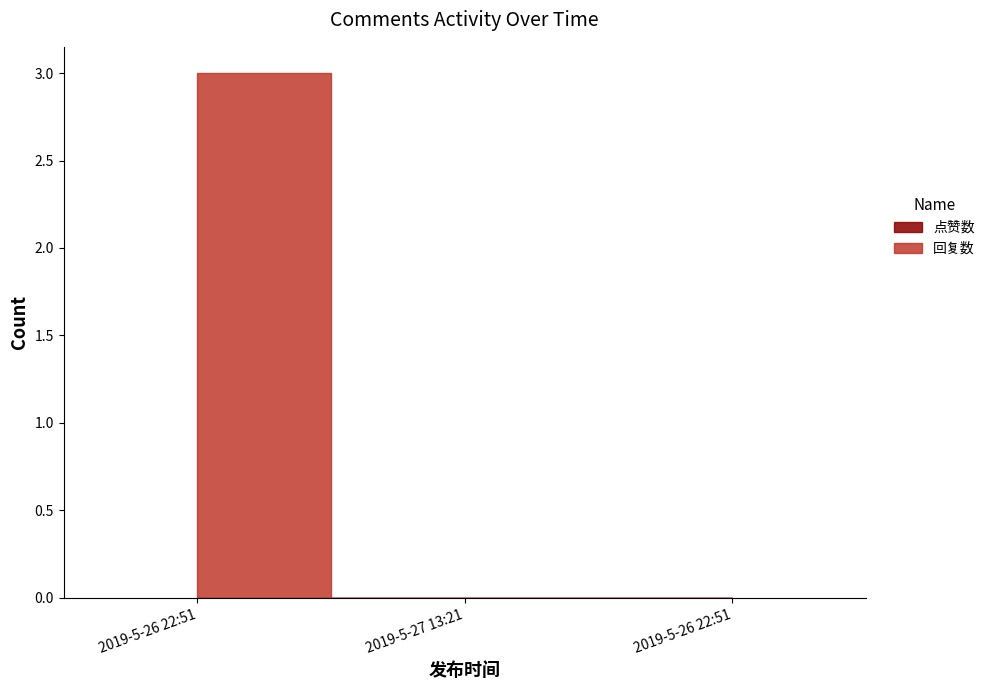

What is the label of the 2nd point from the right?

2019-5-27 13:21